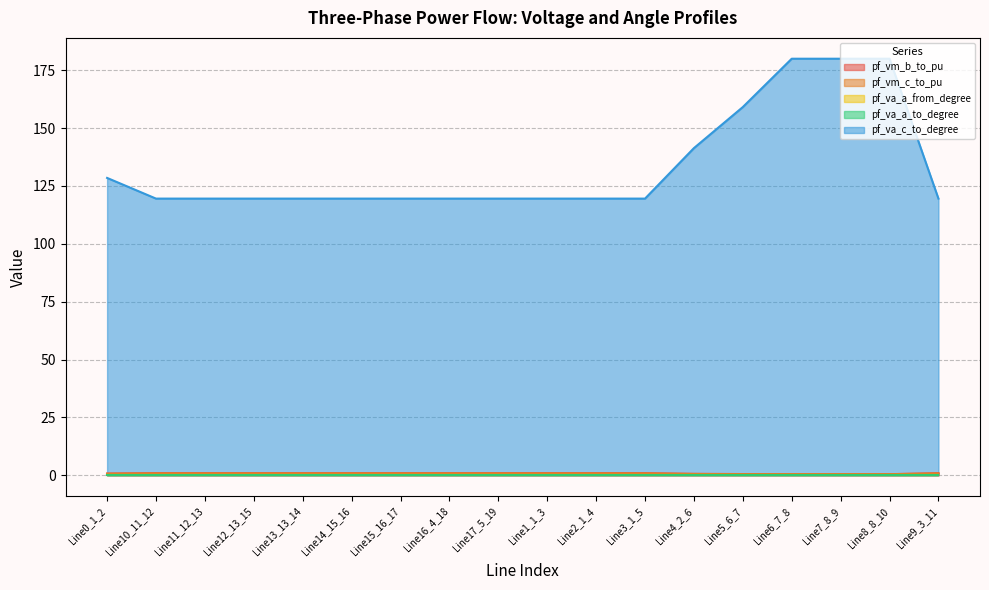

What is the label of the 13th point from the right?

Line14_15_16